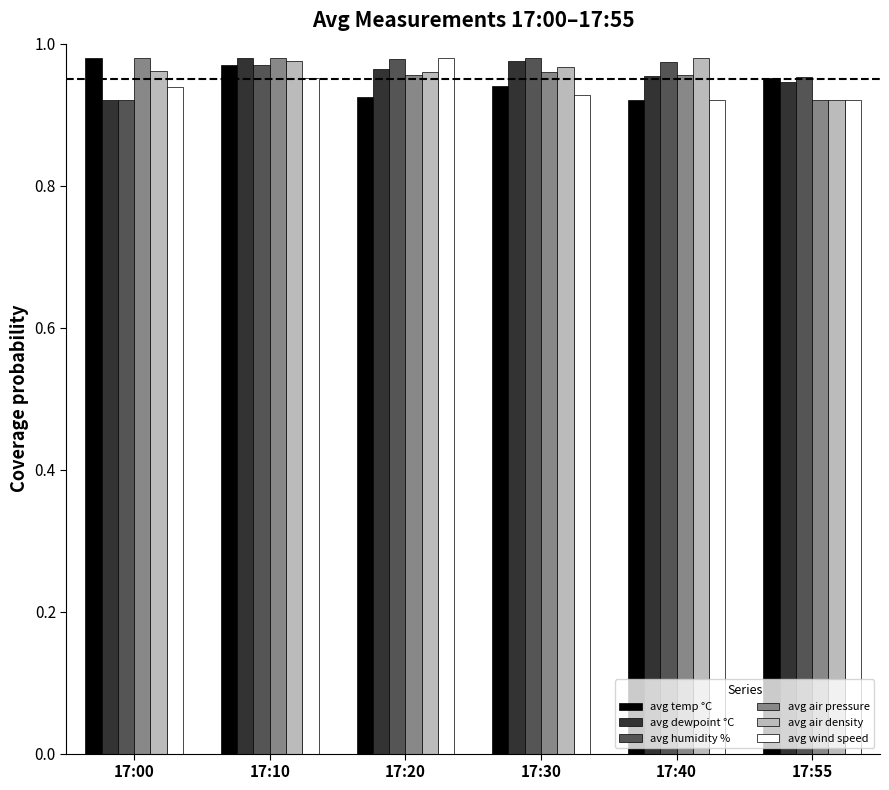

Are the bars horizontal?

No